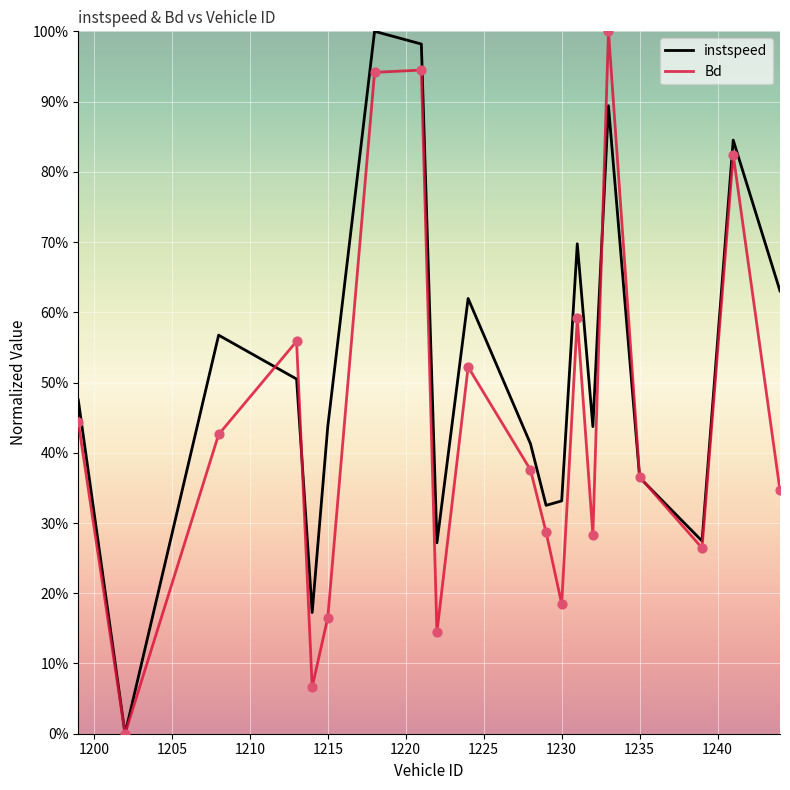

At which category is the sum across all series the highest?

1218.0